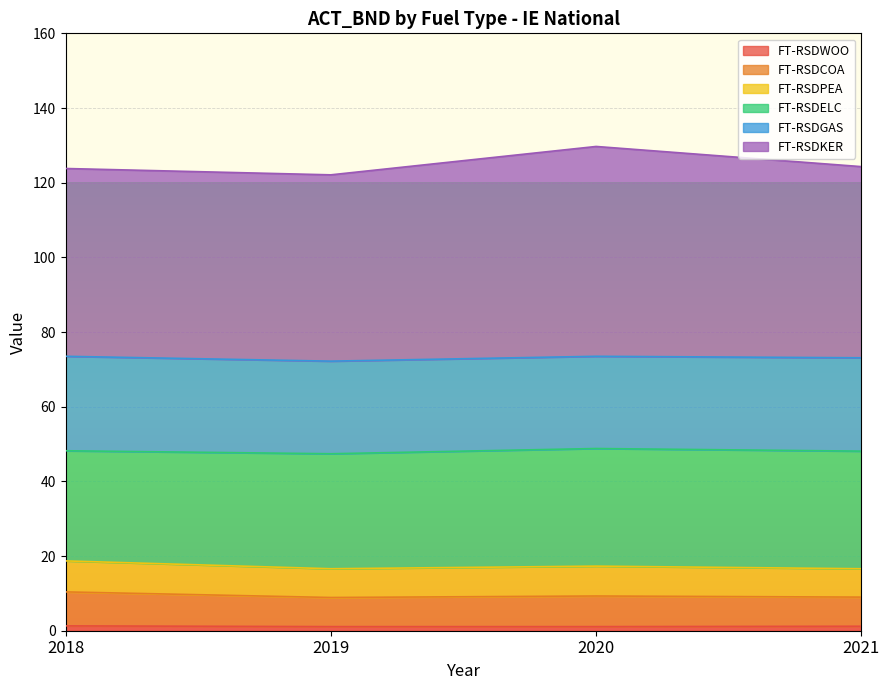

Does the chart display data point markers on the line(s)?

No